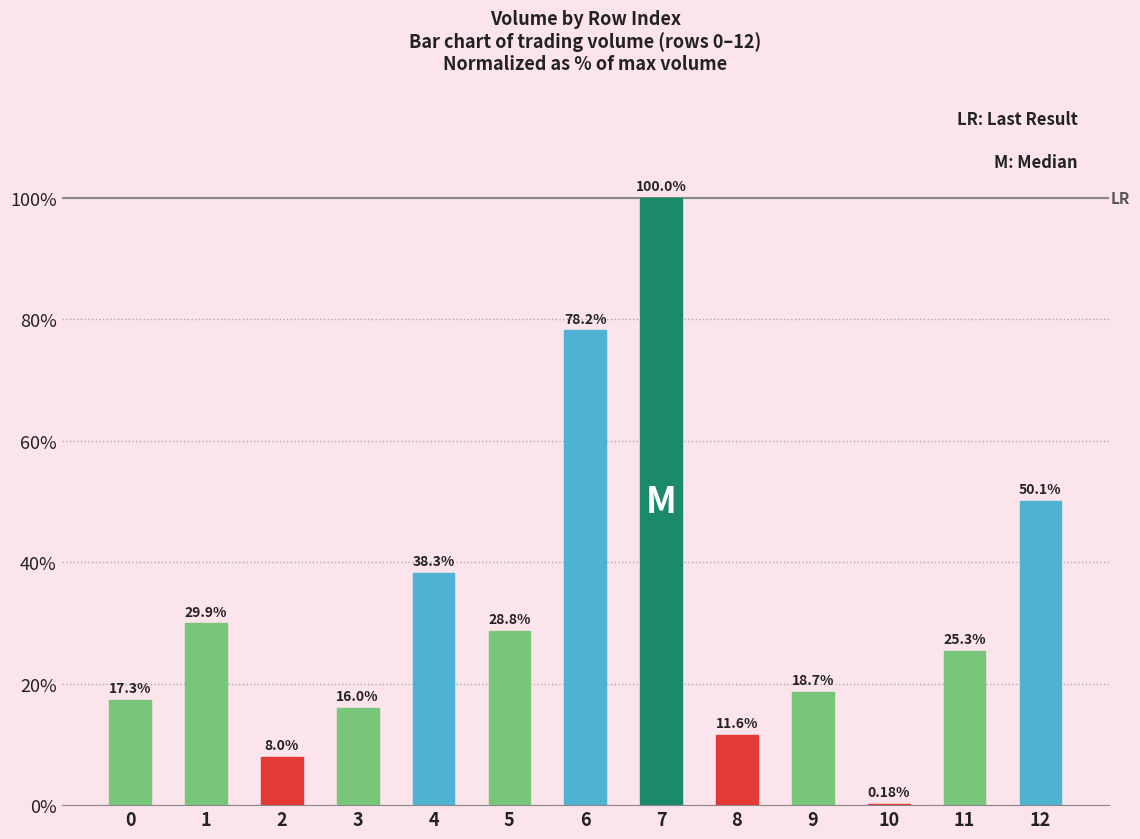

What is the change in value from 1 to 12?

+20.2